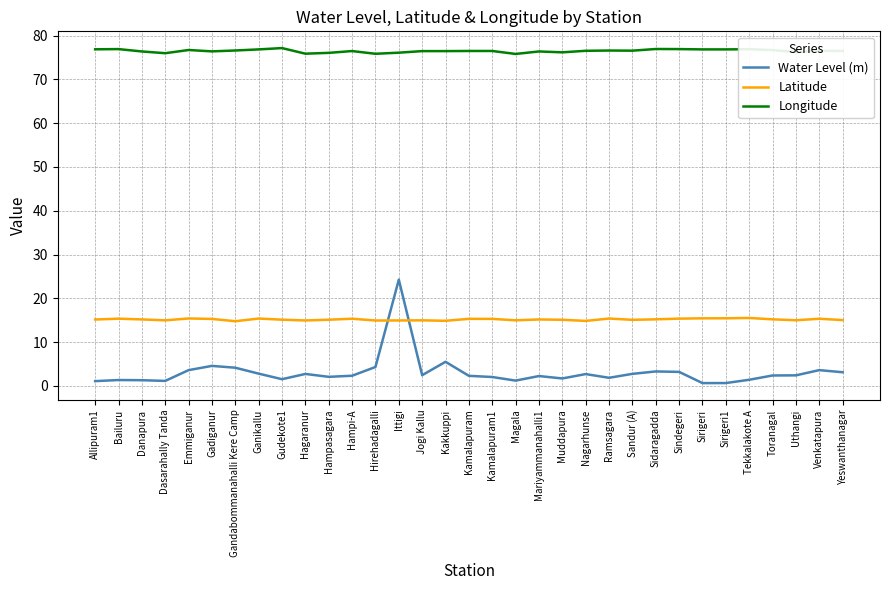

What is the sum of all Longitude values?

2524.2